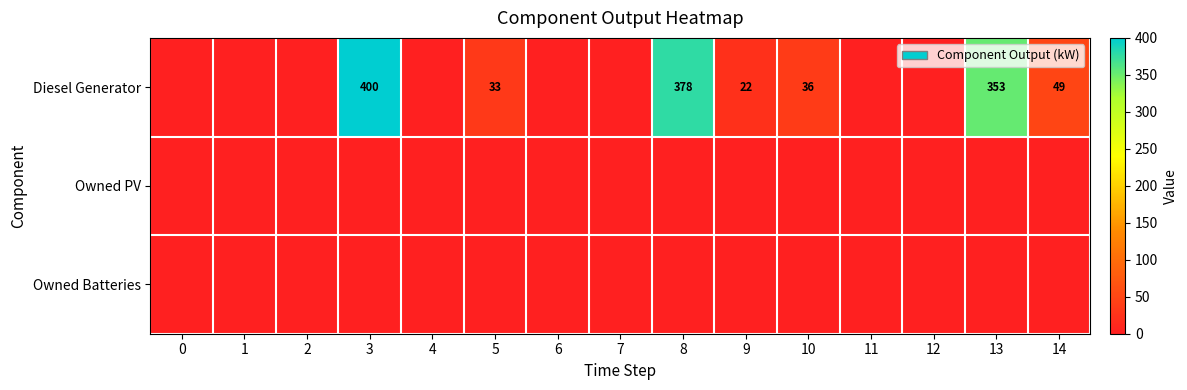

The value of Diesel Generator at 4 is 190. True or false?

False